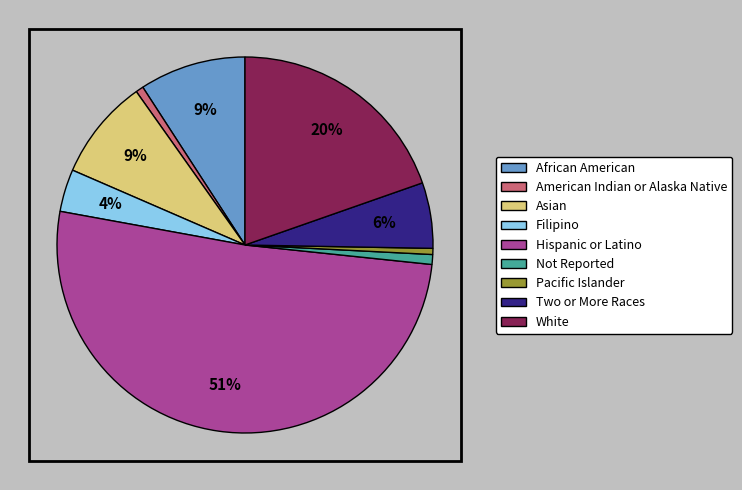

Count the number of slices in the pie.

9